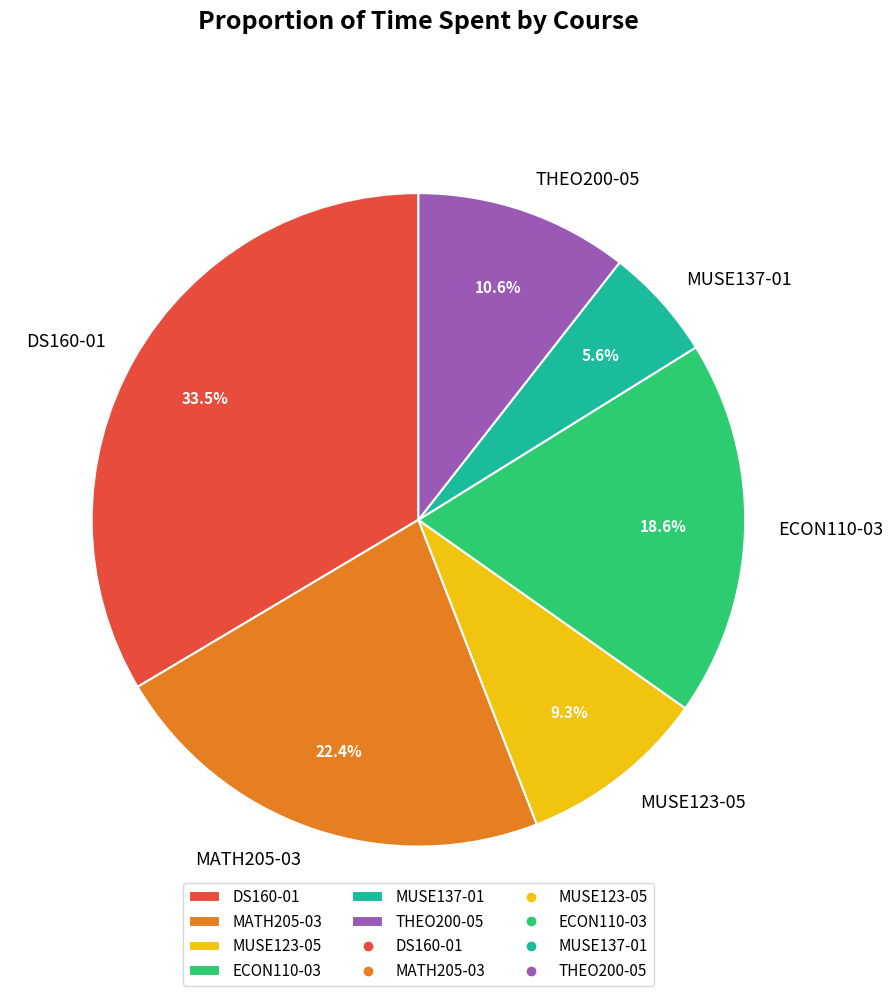

To the nearest percent, what percentage of the pie is MUSE123-05?

9%